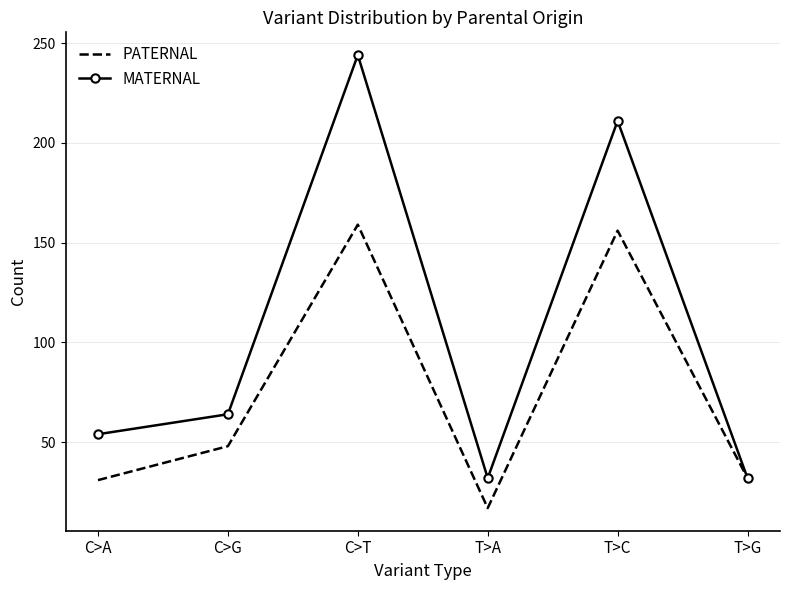

List the series in order of their peak value, highest first.

MATERNAL, PATERNAL